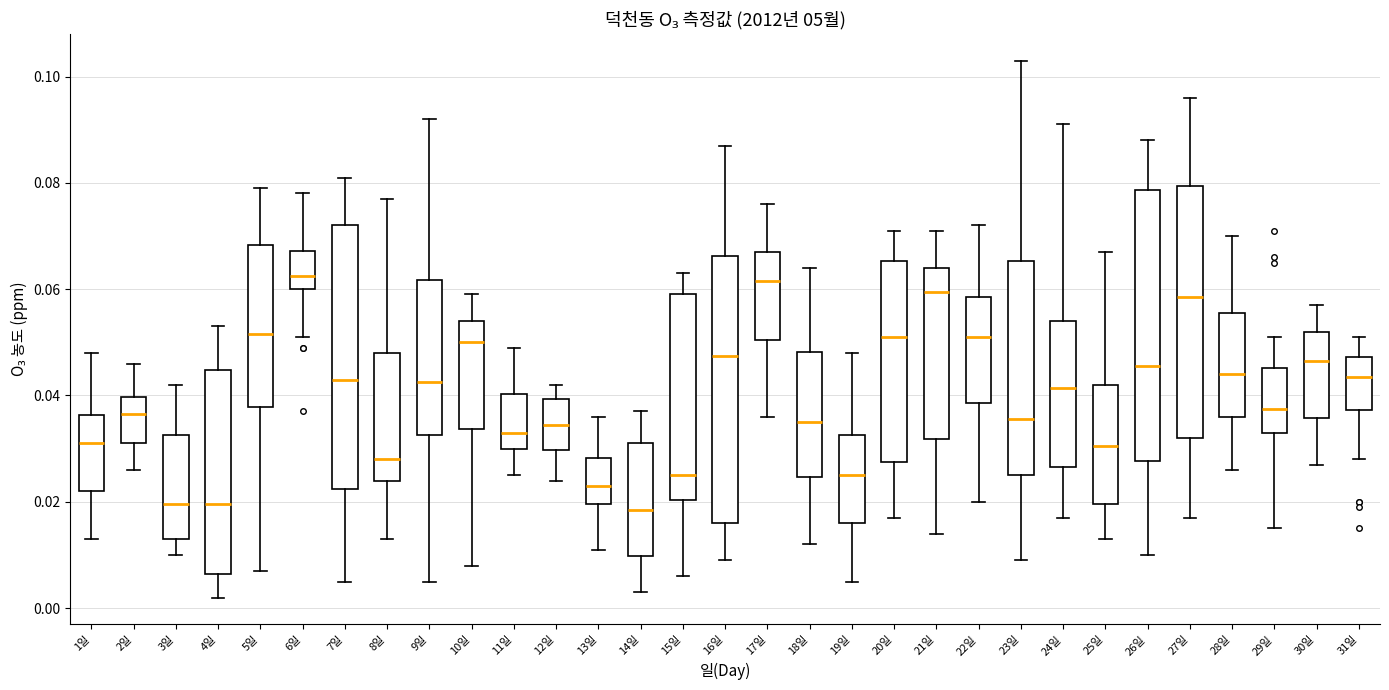

Reading left to right, read every box against the y-axis: the position of its median line, the range the box covers, and the ends of its whiskers. The values are not printed on the chart, so give them approximately, as read against the axis.

1일: median 0.032, box 0.022 to 0.036, whiskers 0.014 to 0.048
2일: median 0.036, box 0.032 to 0.040, whiskers 0.026 to 0.046
3일: median 0.020, box 0.014 to 0.032, whiskers 0.010 to 0.042
4일: median 0.020, box 0.006 to 0.044, whiskers 0.002 to 0.054
5일: median 0.052, box 0.038 to 0.068, whiskers 0.008 to 0.080
6일: median 0.062, box 0.060 to 0.068, whiskers 0.052 to 0.078
7일: median 0.044, box 0.022 to 0.072, whiskers 0.006 to 0.082
8일: median 0.028, box 0.024 to 0.048, whiskers 0.014 to 0.078
9일: median 0.042, box 0.032 to 0.062, whiskers 0.006 to 0.092
10일: median 0.050, box 0.034 to 0.054, whiskers 0.008 to 0.060
11일: median 0.034, box 0.030 to 0.040, whiskers 0.026 to 0.050
12일: median 0.034, box 0.030 to 0.040, whiskers 0.024 to 0.042
13일: median 0.024, box 0.020 to 0.028, whiskers 0.012 to 0.036
14일: median 0.018, box 0.010 to 0.032, whiskers 0.004 to 0.038
15일: median 0.026, box 0.020 to 0.060, whiskers 0.006 to 0.064
16일: median 0.048, box 0.016 to 0.066, whiskers 0.010 to 0.088
17일: median 0.062, box 0.050 to 0.068, whiskers 0.036 to 0.076
18일: median 0.036, box 0.024 to 0.048, whiskers 0.012 to 0.064
19일: median 0.026, box 0.016 to 0.032, whiskers 0.006 to 0.048
20일: median 0.052, box 0.028 to 0.066, whiskers 0.018 to 0.072
21일: median 0.060, box 0.032 to 0.064, whiskers 0.014 to 0.072
22일: median 0.052, box 0.038 to 0.058, whiskers 0.020 to 0.072
23일: median 0.036, box 0.026 to 0.066, whiskers 0.010 to 0.104
24일: median 0.042, box 0.026 to 0.054, whiskers 0.018 to 0.092
25일: median 0.030, box 0.020 to 0.042, whiskers 0.014 to 0.068
26일: median 0.046, box 0.028 to 0.078, whiskers 0.010 to 0.088
27일: median 0.058, box 0.032 to 0.080, whiskers 0.018 to 0.096
28일: median 0.044, box 0.036 to 0.056, whiskers 0.026 to 0.070
29일: median 0.038, box 0.034 to 0.046, whiskers 0.016 to 0.052
30일: median 0.046, box 0.036 to 0.052, whiskers 0.028 to 0.058
31일: median 0.044, box 0.038 to 0.048, whiskers 0.028 to 0.052